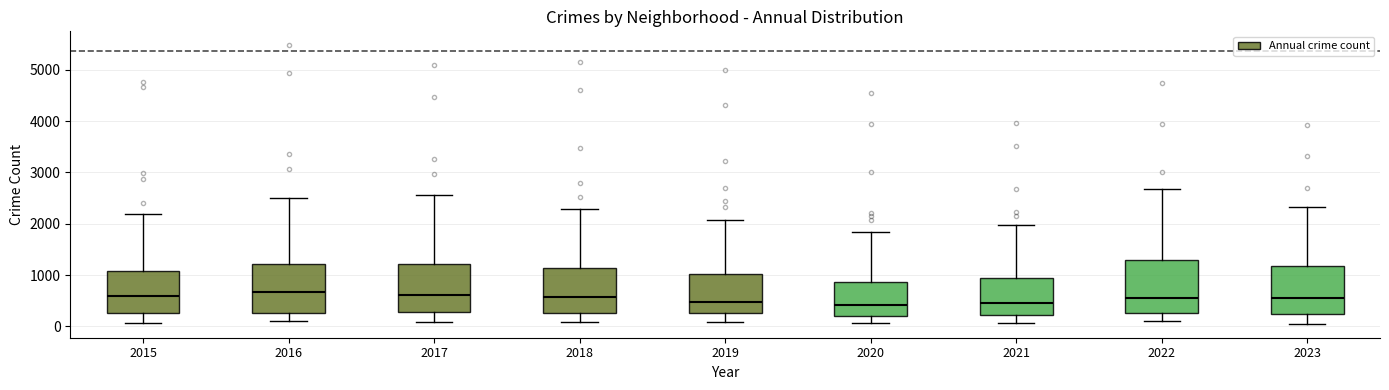

Where is the lower edge of the box at x = 2018 on the y-axis? The values are not printed on the chart, so give them approximately, as read against the axis.

300